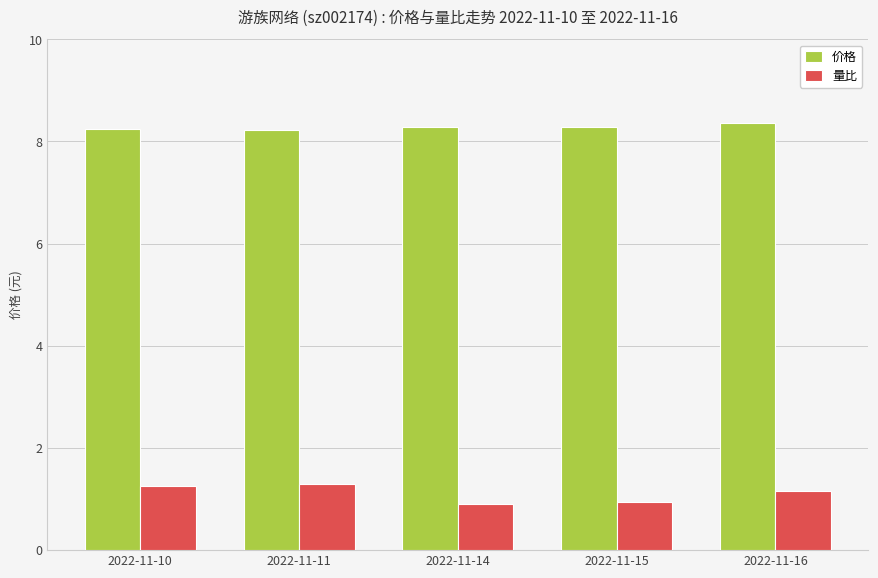

Which series has the largest total across all categories?

价格